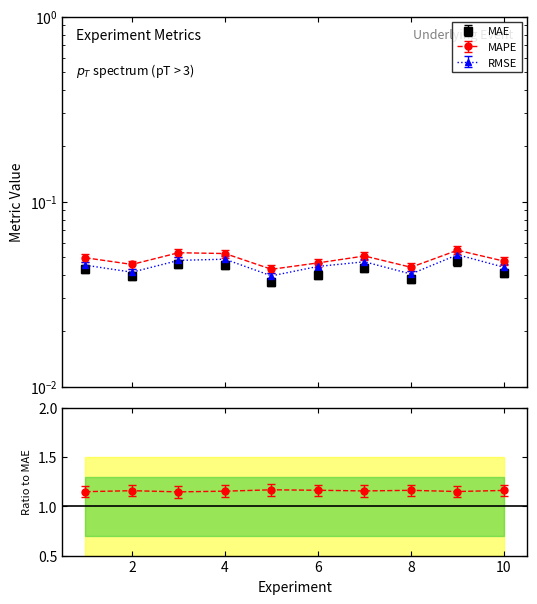

How many RMSE values are between 0 and 1?

10